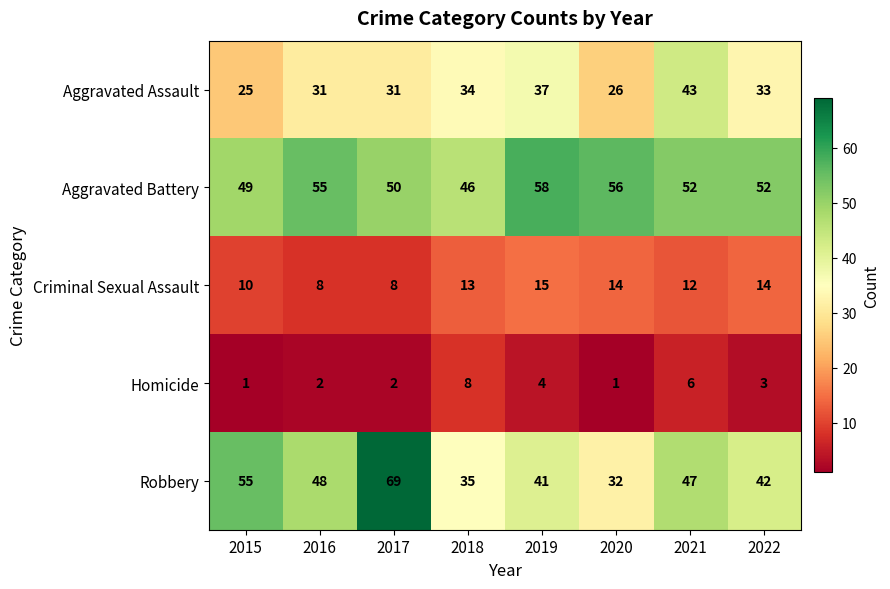

Is it true that Robbery equals 55 at 2015?

True